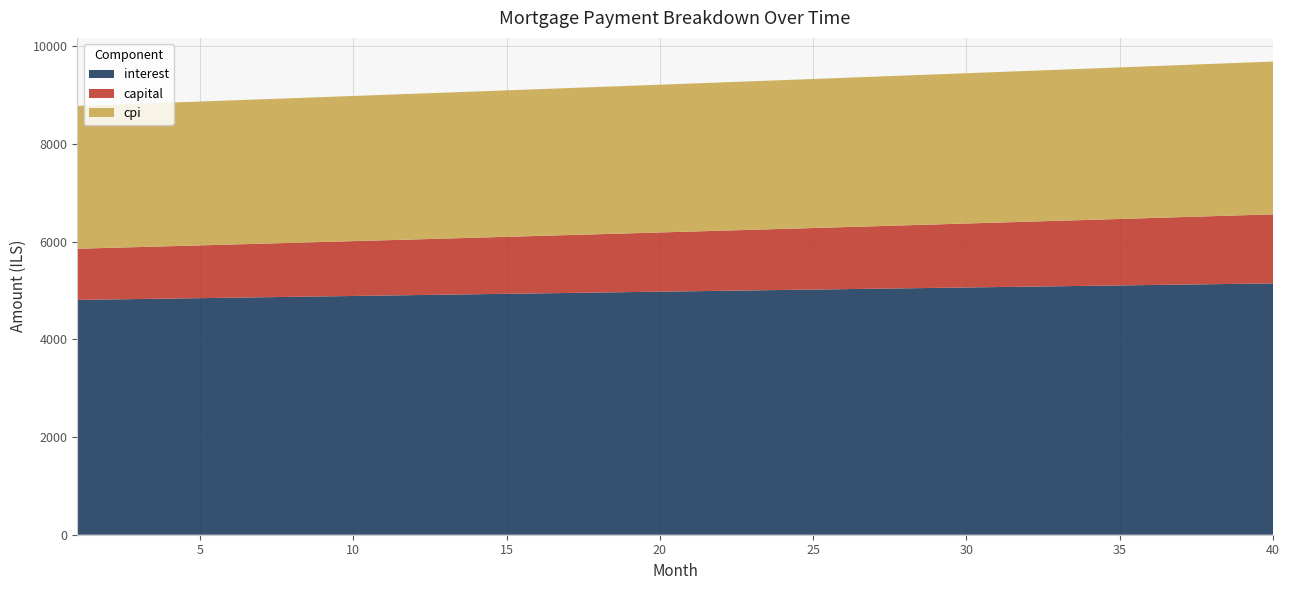

Reading right to left, what are all the values shown in this chart?

interest: 40=5143.3	39=5135.1	38=5126.8	37=5118.5	36=5110.2	35=5101.8	34=5093.5	33=5085.1	32=5076.6	31=5068.2	30=5059.7	29=5051.2	28=5042.7	27=5034.2	26=5025.6	25=5017.1	24=5008.5	23=4999.8	22=4991.2	21=4982.5	20=4973.8	19=4965.1	18=4956.4	17=4947.7	16=4938.9	15=4930.1	14=4921.4	13=4912.5	12=4903.7	11=4894.9	10=4886.0	9=4877.1	8=4868.3	7=4859.4	6=4850.4	5=4841.5	4=4832.6	3=4823.6	2=4814.6	1=4805.6
capital: 40=1413.5	39=1402.6	38=1391.9	37=1381.2	36=1370.6	35=1360.1	34=1349.7	33=1339.4	32=1329.1	31=1318.9	30=1308.8	29=1298.8	28=1288.8	27=1279.0	26=1269.2	25=1259.4	24=1249.8	23=1240.2	22=1230.7	21=1221.3	20=1211.9	19=1202.6	18=1193.4	17=1184.2	16=1175.2	15=1166.2	14=1157.2	13=1148.4	12=1139.6	11=1130.8	10=1122.2	9=1113.6	8=1105.0	7=1096.6	6=1088.2	5=1079.8	4=1071.5	3=1063.3	2=1055.2	1=1047.1
cpi: 40=3126.6	39=3121.6	38=3116.6	37=3111.6	36=3106.6	35=3101.5	34=3096.4	33=3091.3	32=3086.3	31=3081.2	30=3076.0	29=3070.9	28=3065.7	27=3060.6	26=3055.4	25=3050.2	24=3045.0	23=3039.8	22=3034.5	21=3029.3	20=3024.0	19=3018.8	18=3013.5	17=3008.2	16=3002.9	15=2997.6	14=2992.2	13=2986.9	12=2981.6	11=2976.2	10=2970.8	9=2965.4	8=2960.1	7=2954.7	6=2949.3	5=2943.8	4=2938.4	3=2933.0	2=2927.6	1=2922.1